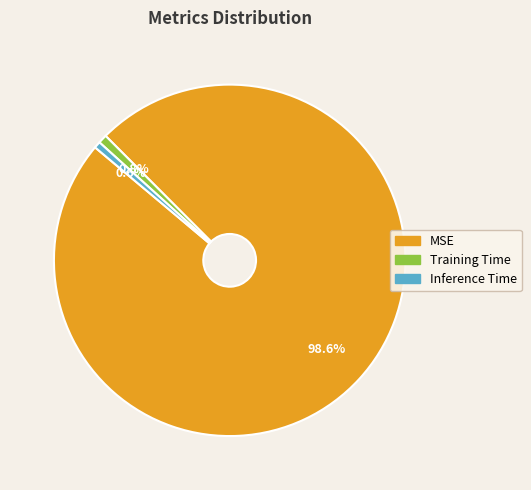

Combined, what portion of the pie is MSE and Inference Time?

99.2%